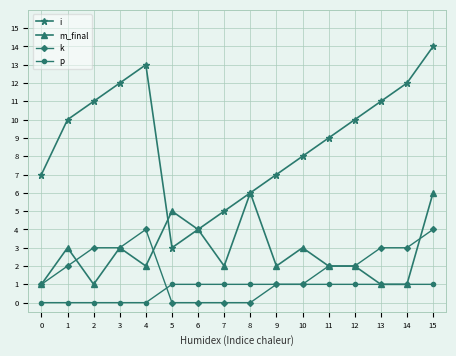

Count the k values in the range 1 to 3.

10